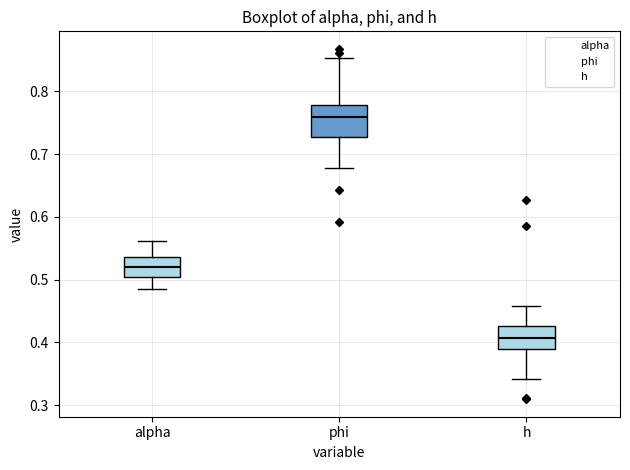

Which box's median line is the lowest?

h